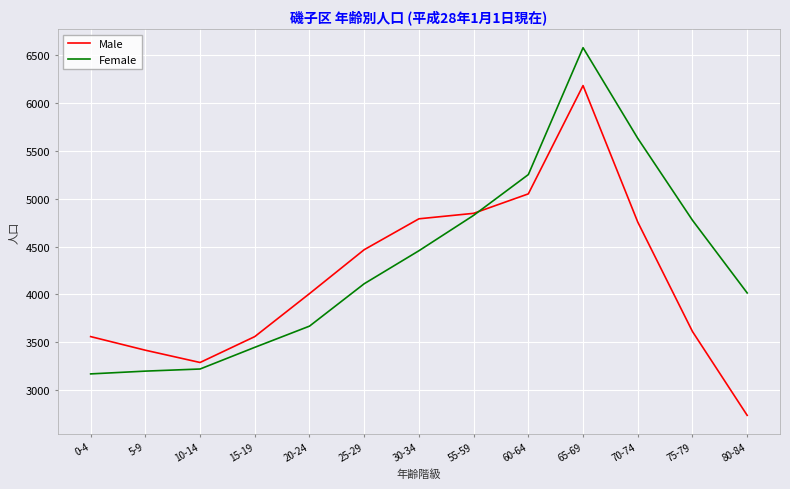

Which category has the highest value in the Female series?

65-69